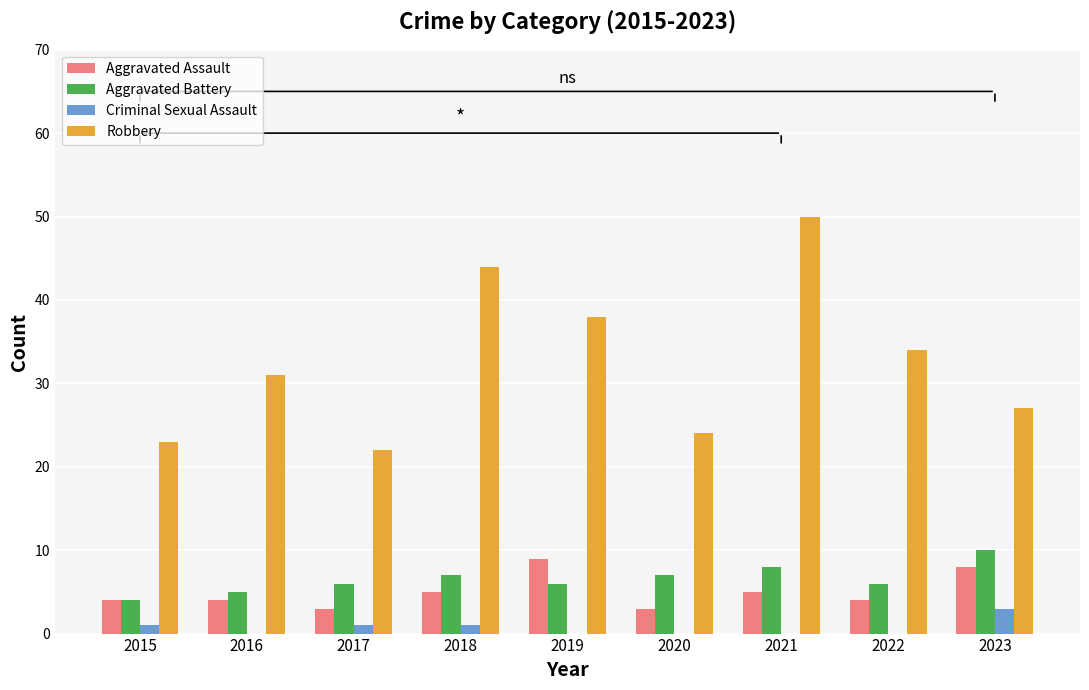

What is the sum of all Aggravated Battery values?

59